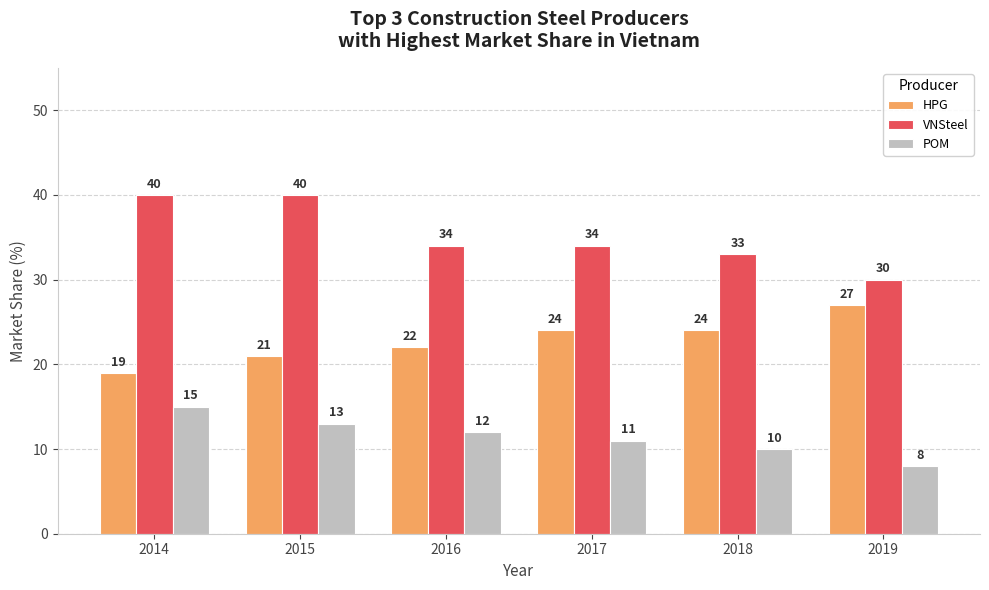

What is the value of the VNSteel bar at the 2nd from the left?

40